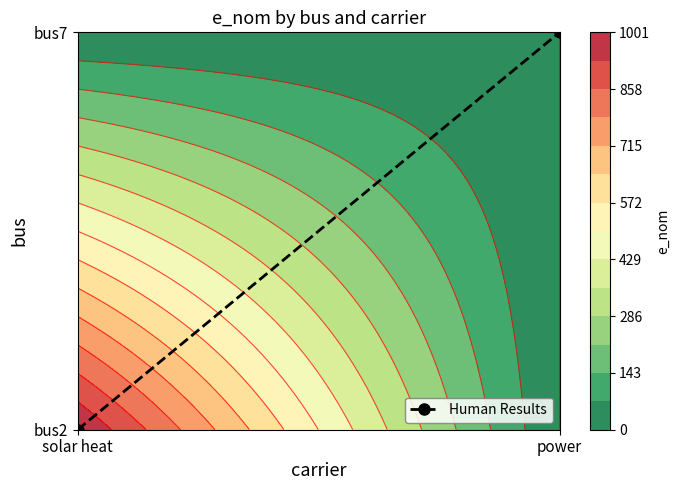

Which category has the highest value across all series?

power